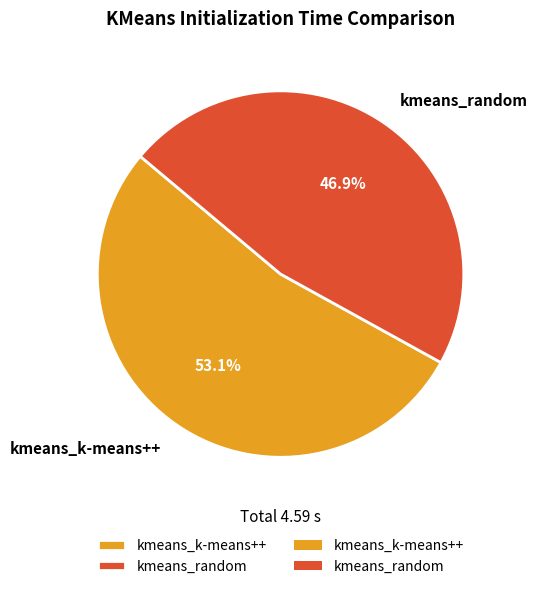

What is the total percentage of kmeans_random and kmeans_k-means++?

100.0%